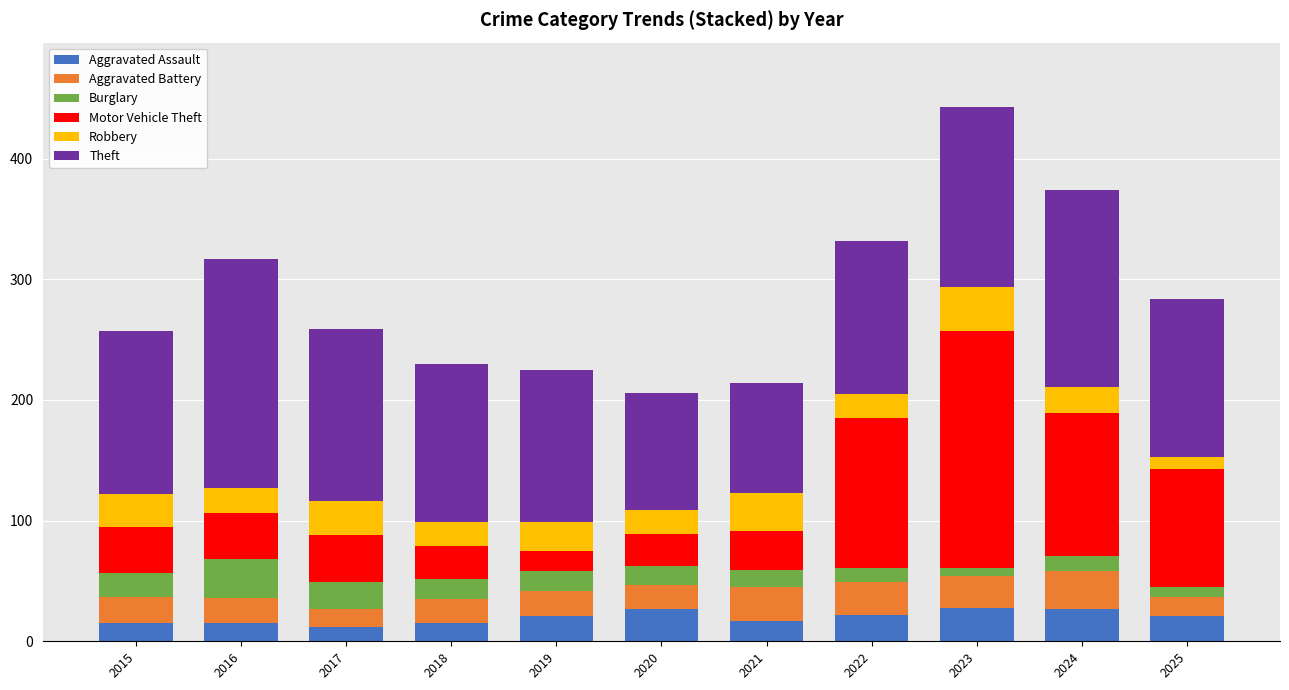

What is the maximum value for Aggravated Assault?

28